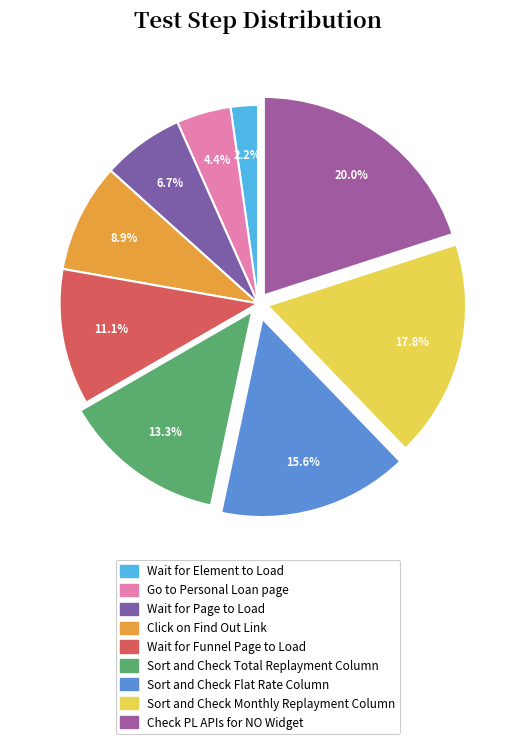

What is the largest slice in the pie chart?

Check PL APIs for NO Widget